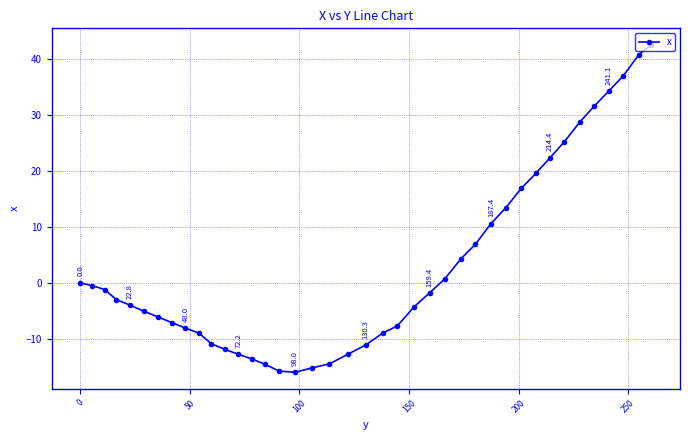

What is the sum of all values?

119.0